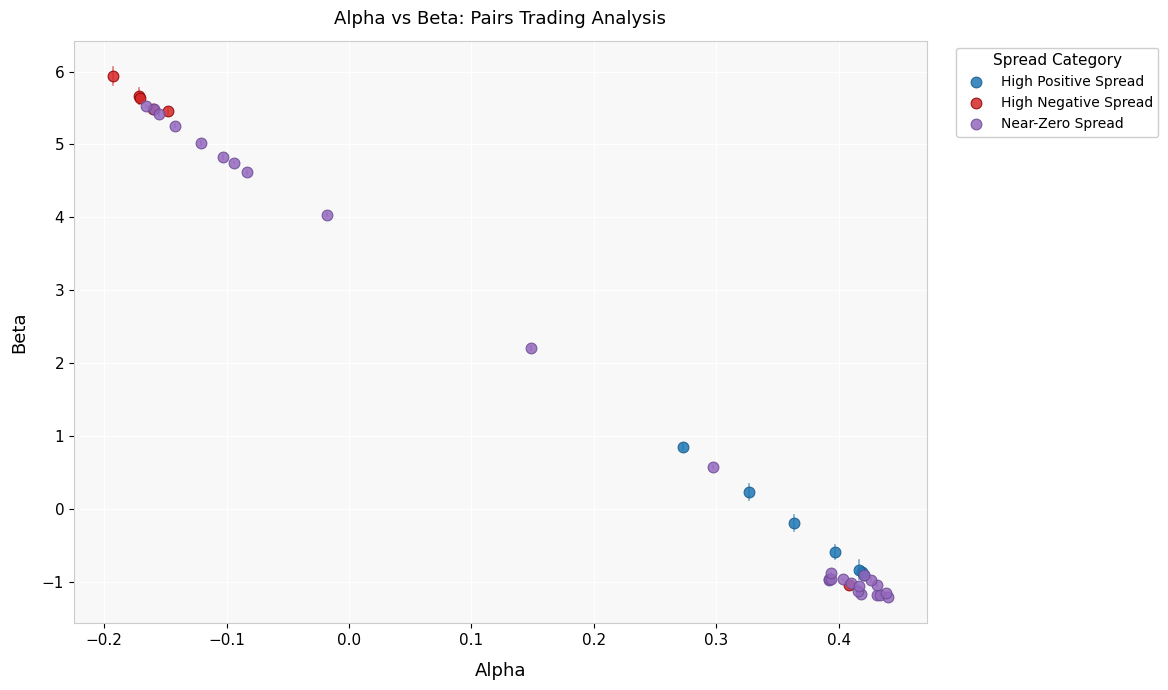

Which series contains the highest Y value?

High Negative Spread